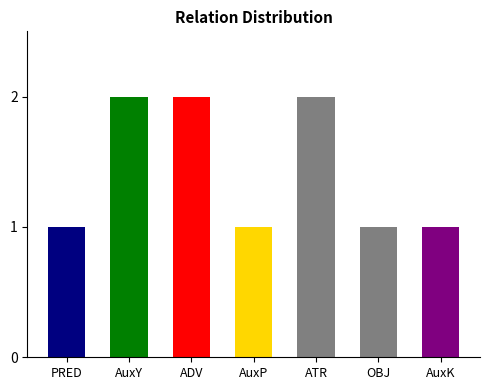

Rank the categories by value from lowest to highest.

PRED, AuxP, OBJ, AuxK, AuxY, ADV, ATR